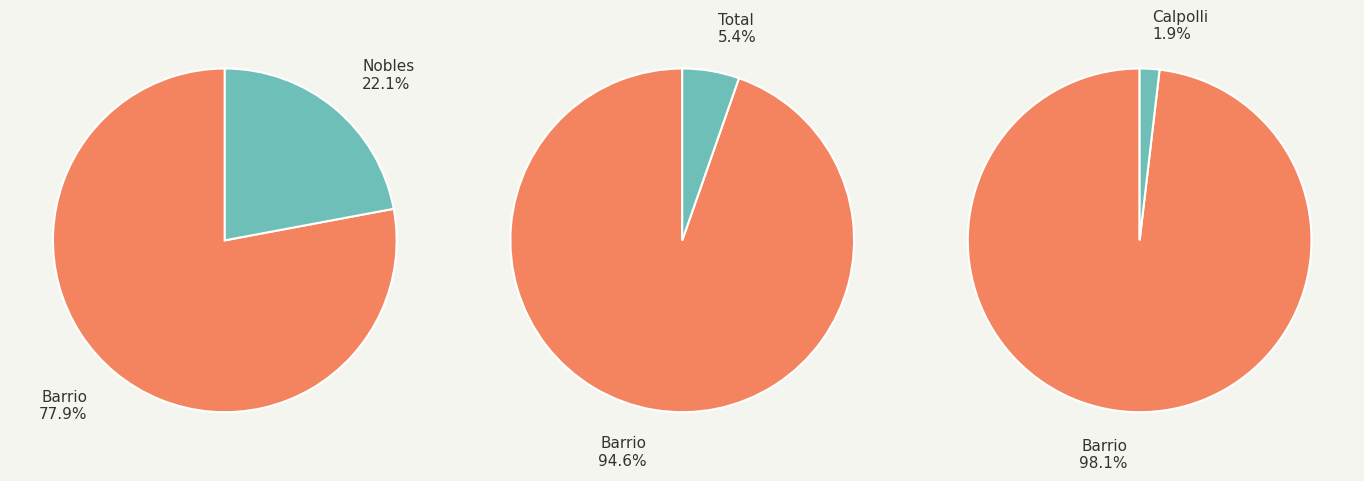

Rank the categories by value from lowest to highest.

Calpolli, Total, Nobles, Barrio